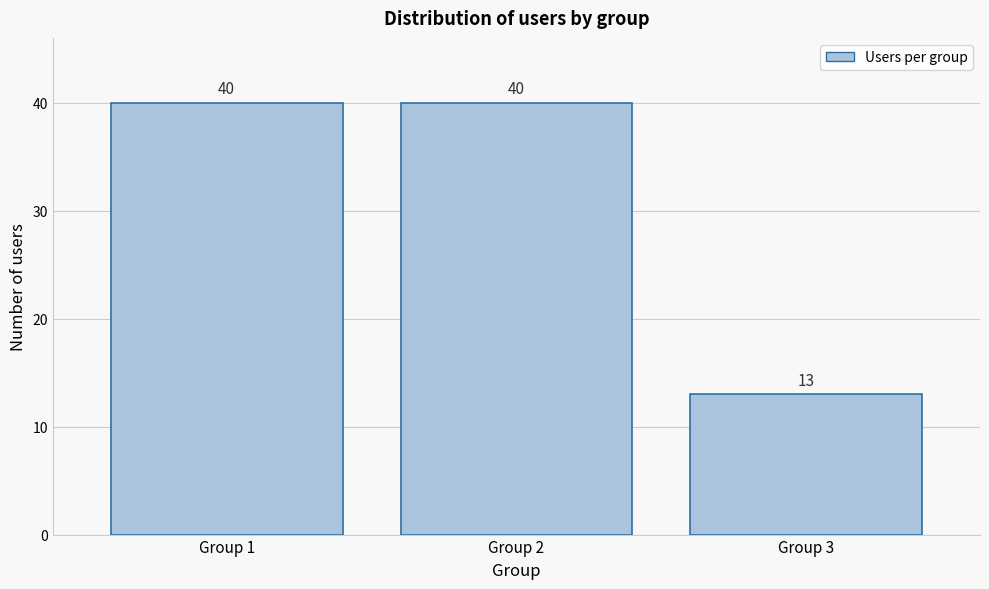

Reading left to right, extract all data points from this chart.

Group 1=40	Group 2=40	Group 3=13